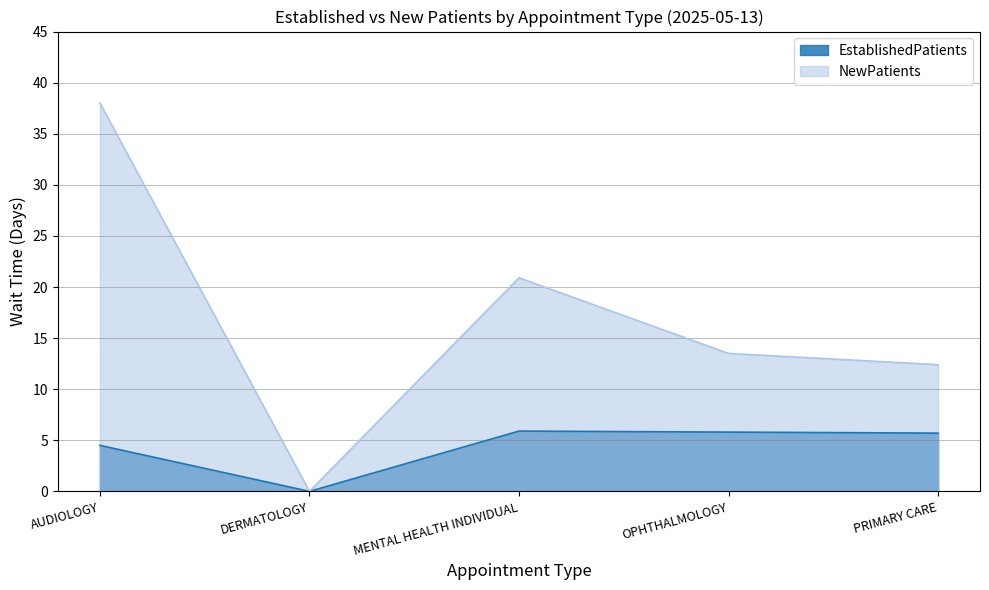

The value of NewPatients at OPHTHALMOLOGY is 17.6. True or false?

False